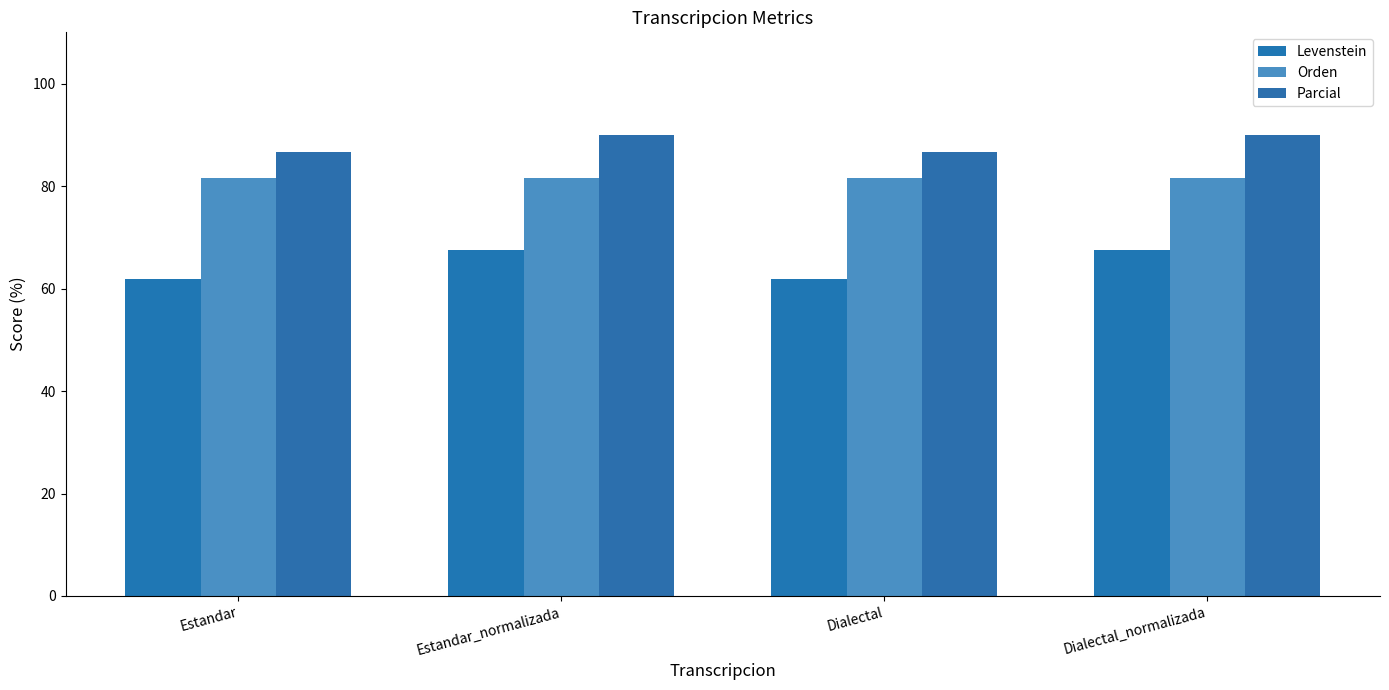

Rank the series at Dialectal_normalizada from lowest to highest value.

Levenstein, Orden, Parcial